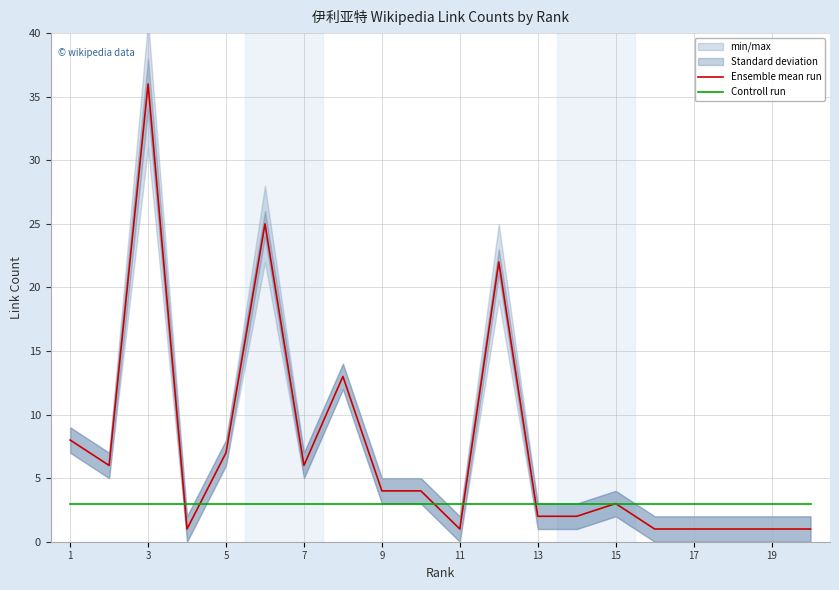

The value of Controll run at 19 is 5. True or false?

False